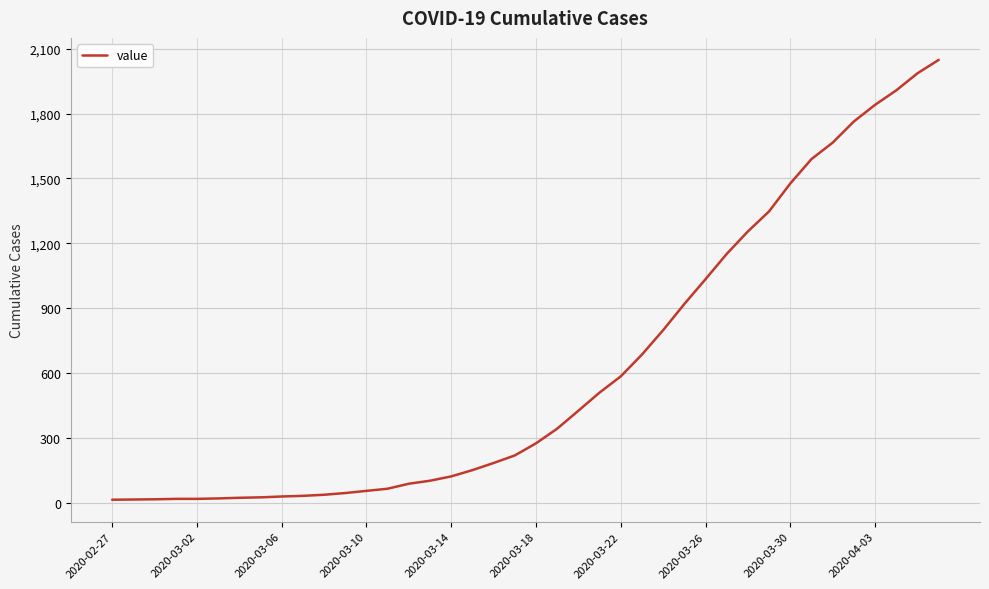

What is the maximum value shown in the chart?

2049